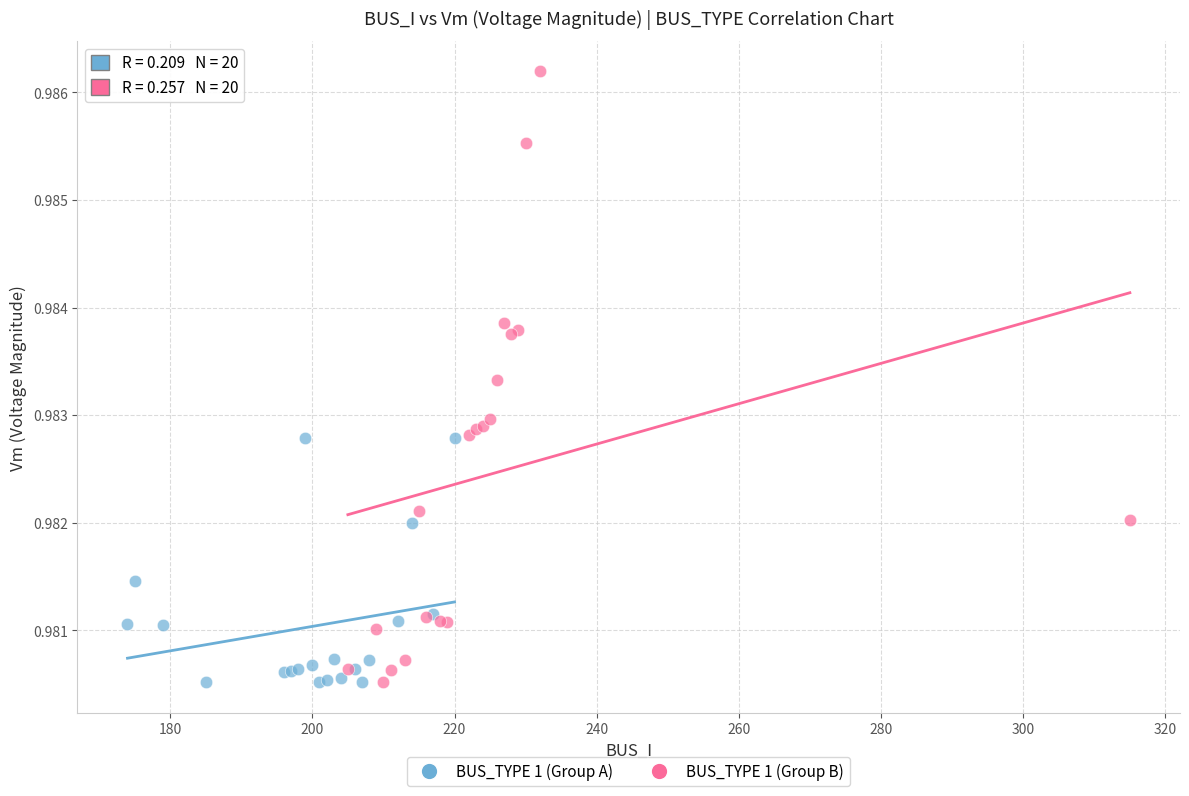

Which series contains the highest Y value?

BUS_TYPE 1 (Group B)